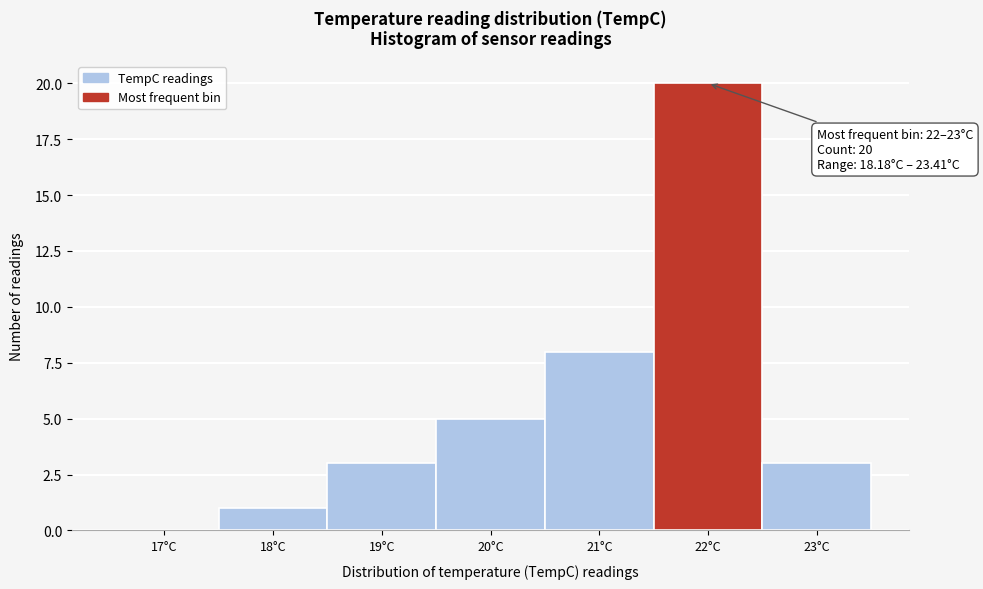

Reading left to right, transcribe all the data shown in this chart.

17°C=0	18°C=1	19°C=3	20°C=5	21°C=8	22°C=20	23°C=3